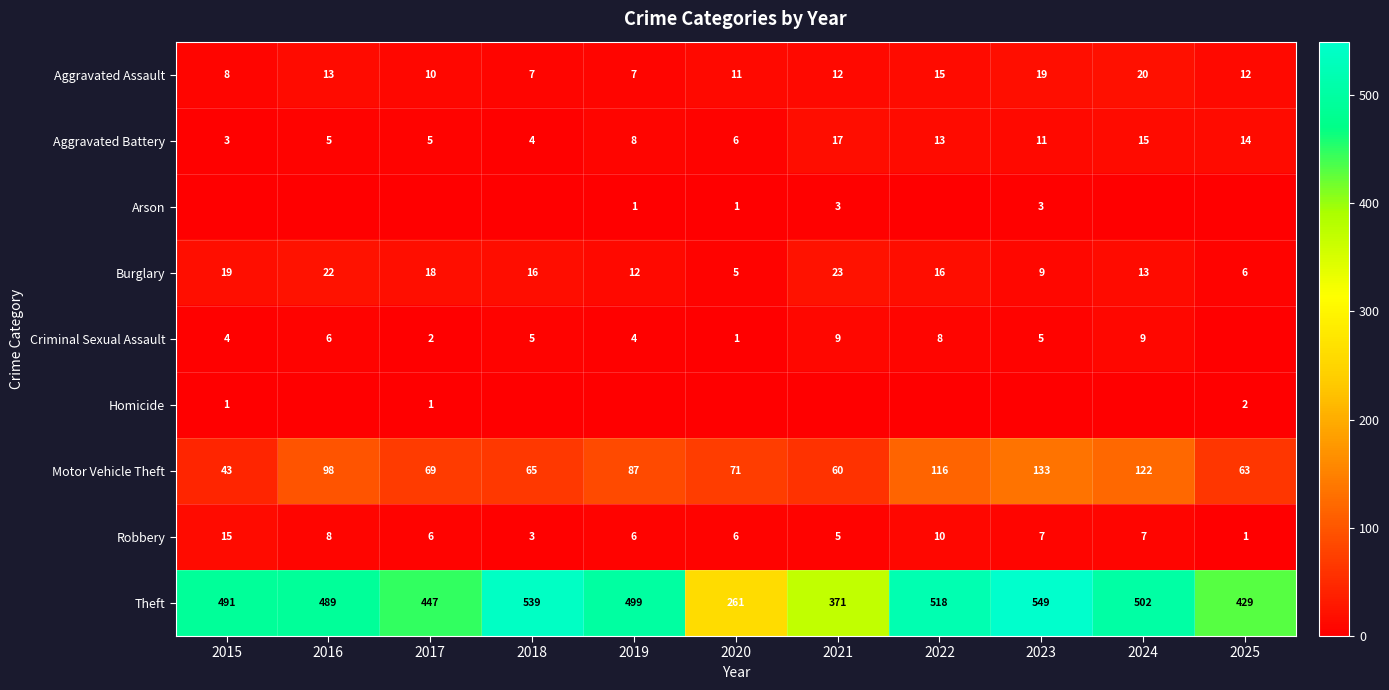

What is the difference between the maximum and minimum values in the Robbery series?

14